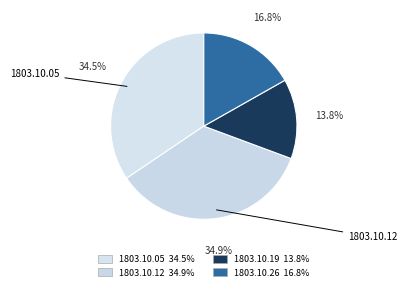

How many segments does this pie chart have?

4